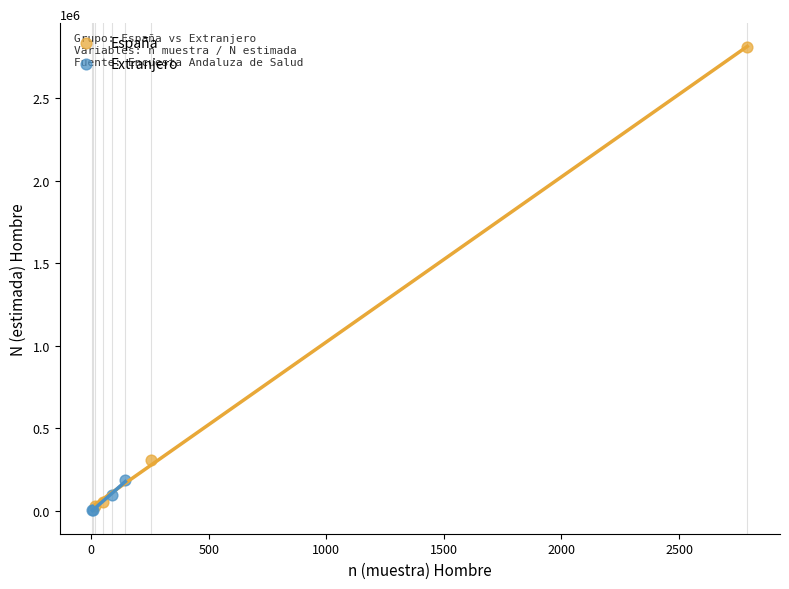

What are all the series names shown in the legend?

España, Extranjero